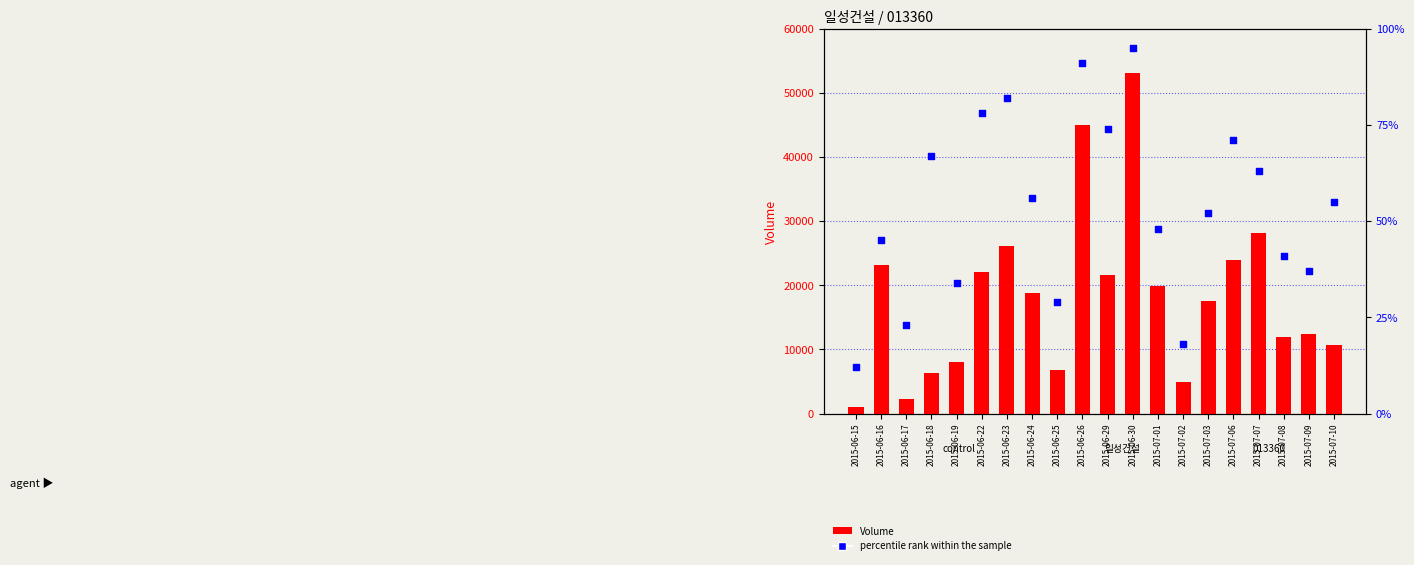

Which series has the largest Y range (max minus min)?

Volume